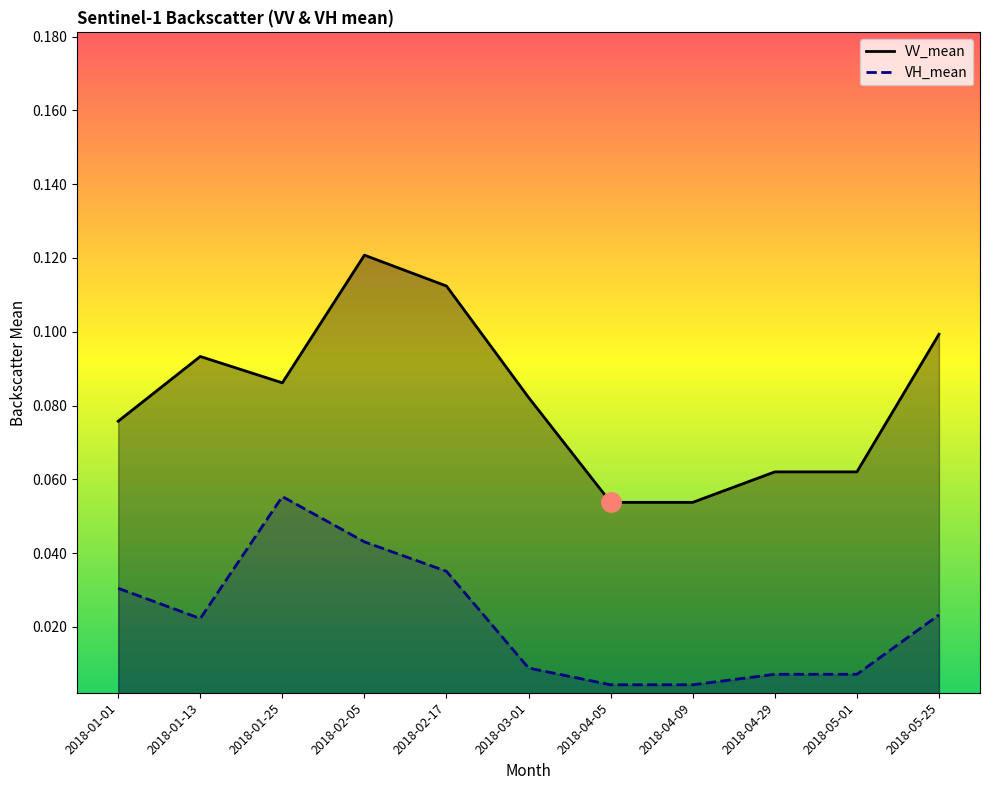

What is the value of the VV_mean point at the 7th from the left?

0.1